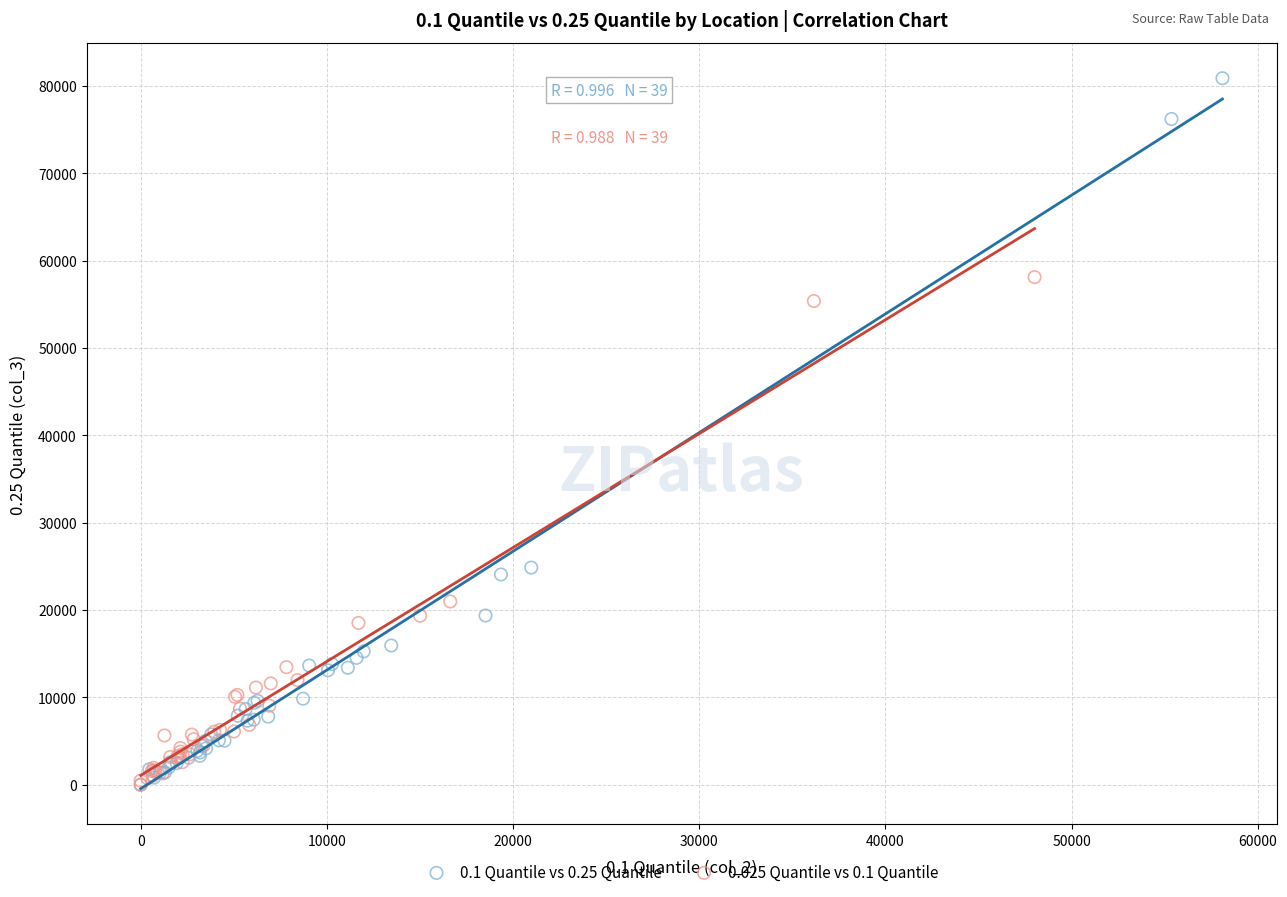

Which series contains the highest Y value?

0.1 Quantile vs 0.25 Quantile